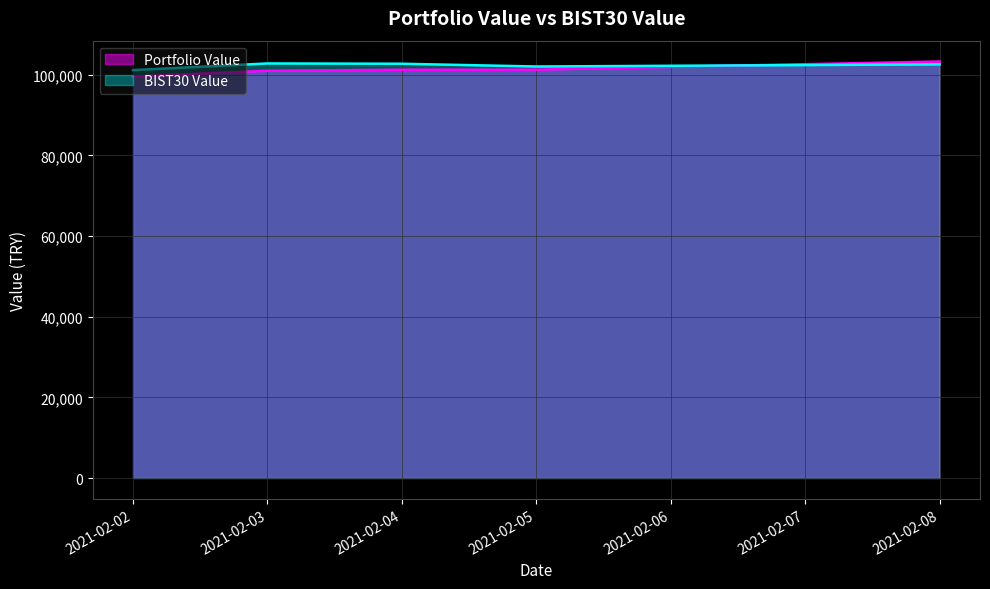

Which series changed the most between 2021-02-02 and 2021-02-08?

Portfolio Value